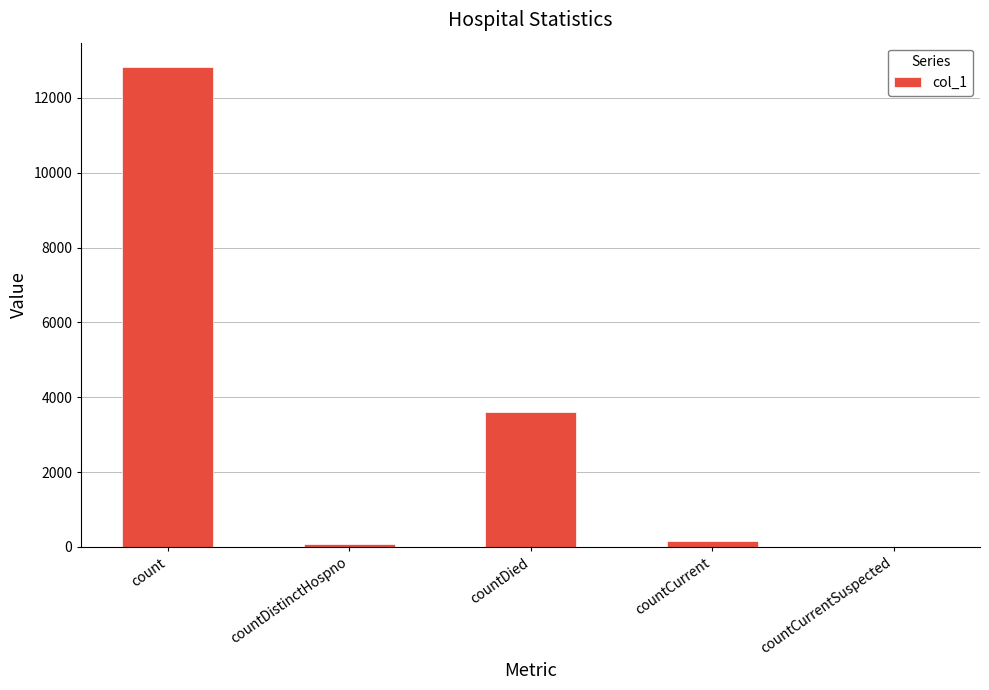

Are the bars grouped side by side (vs. stacked)?

No